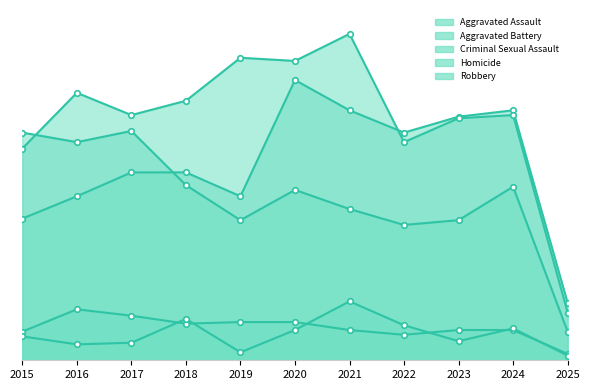

Between 2016 and 2022, which series saw the biggest shift?

Robbery